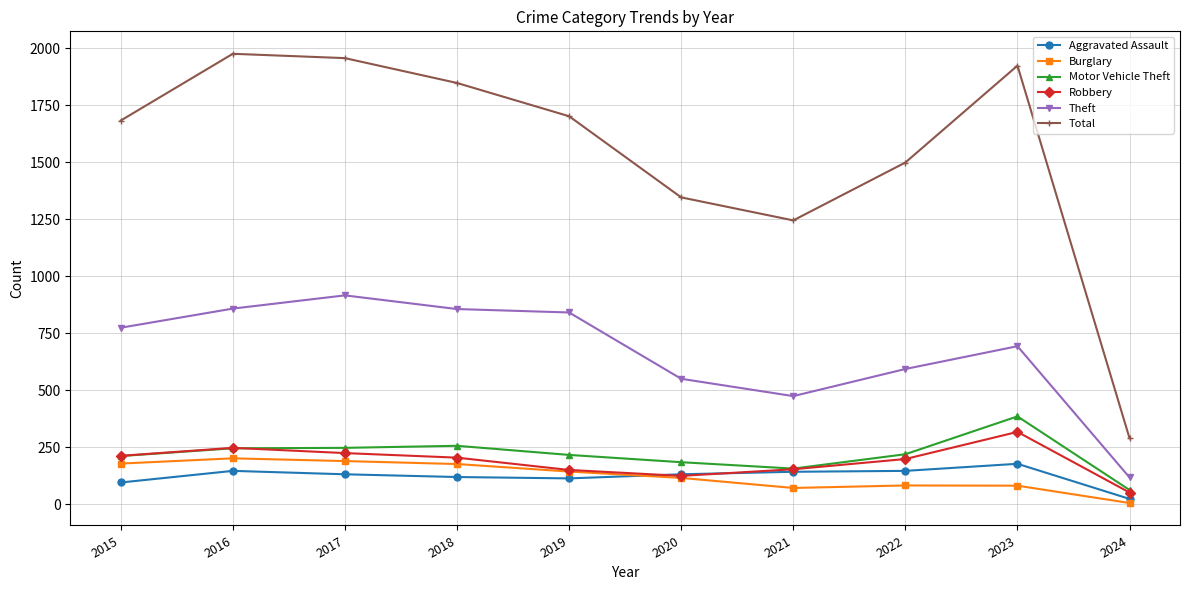

The Robbery series shows 334 at 2017. True or false?

False